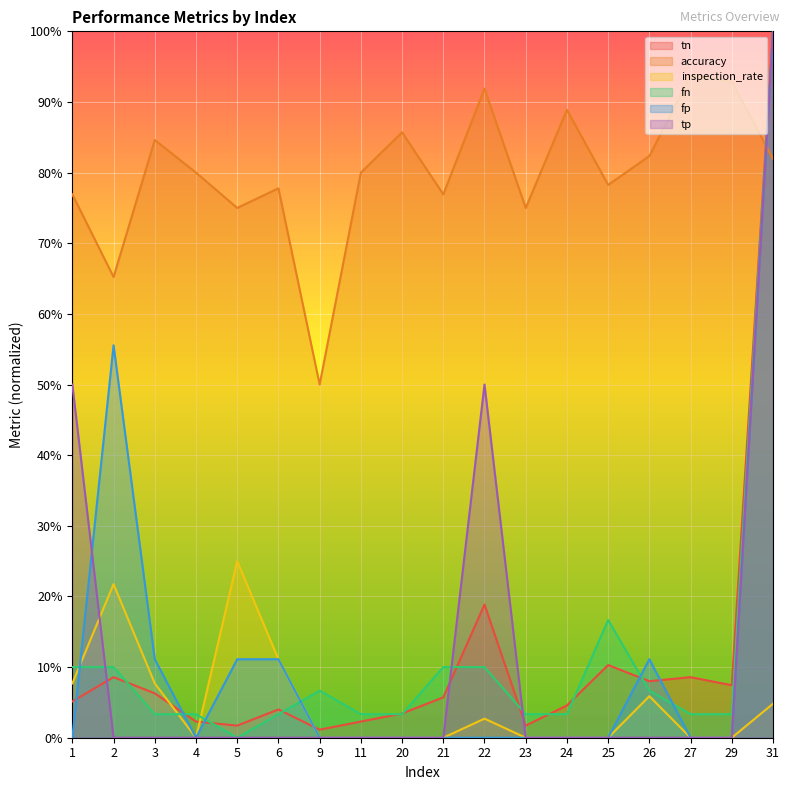

Which category has the highest value in the inspection_rate series?

5